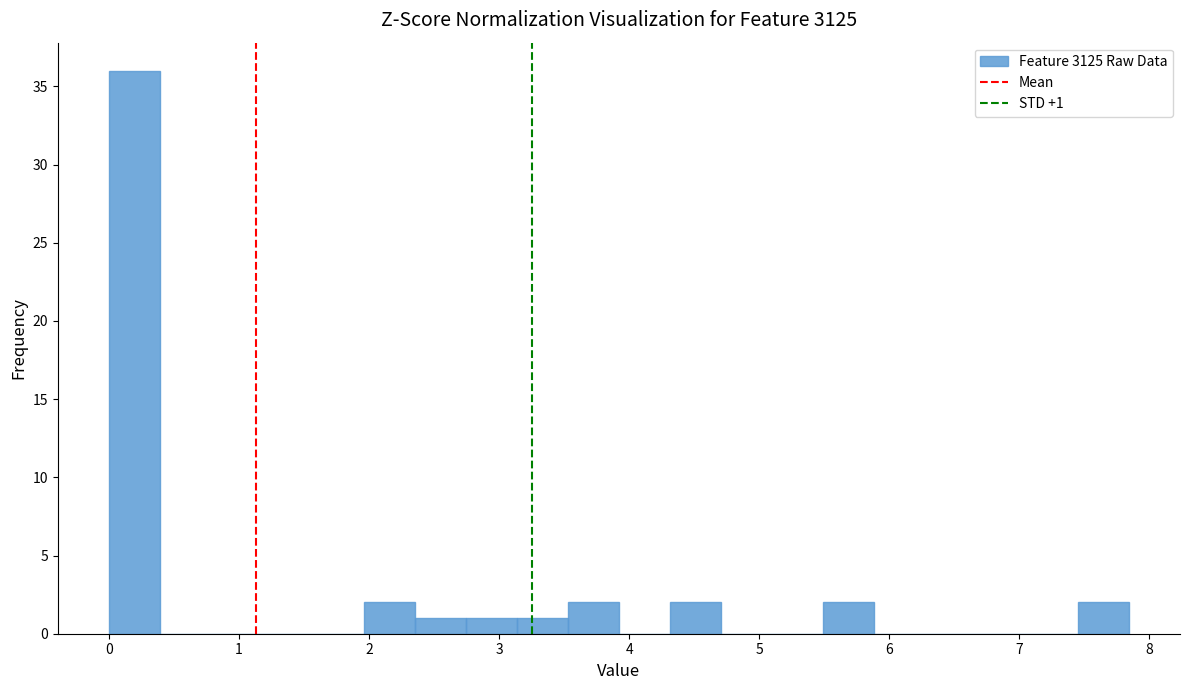

Around what value on the x-axis is the tallest bar? Give the approximate position of its centre, as read against the axis.

0.2